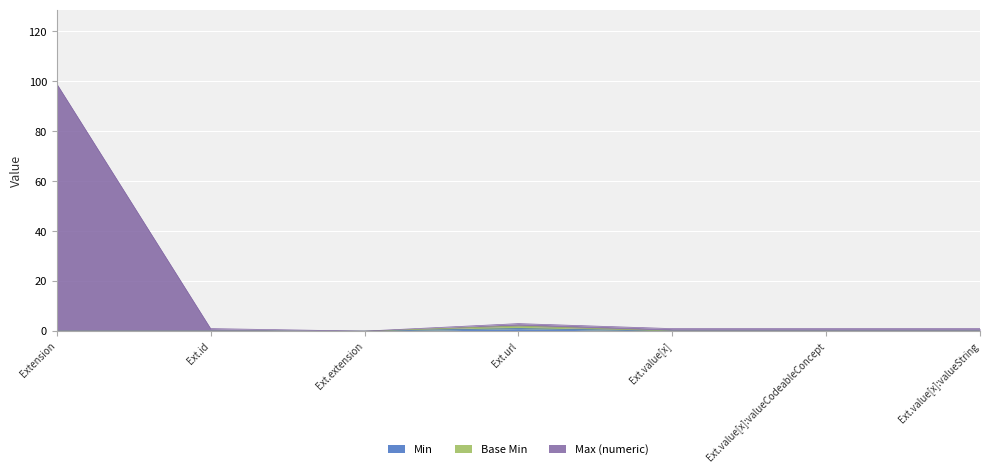

True or false: Base Min and Max (numeric) intersect in this chart.

False